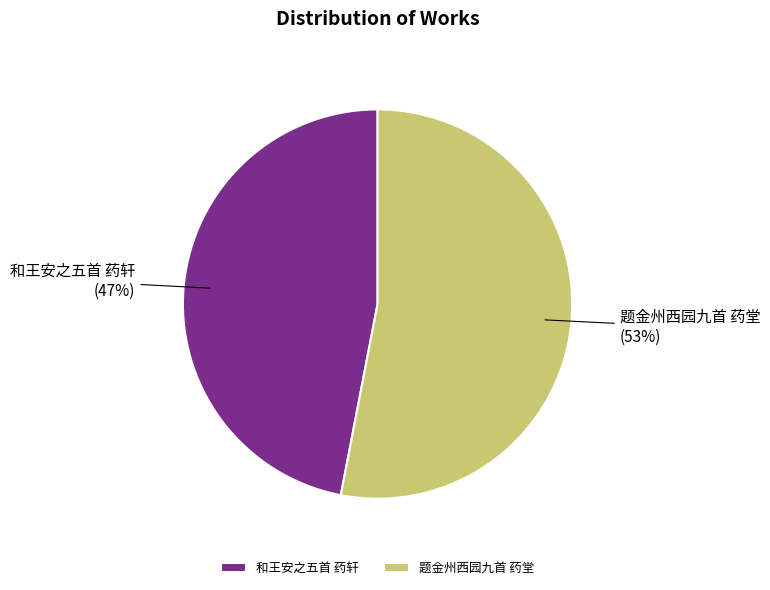

Is there a majority slice in this chart?

Yes